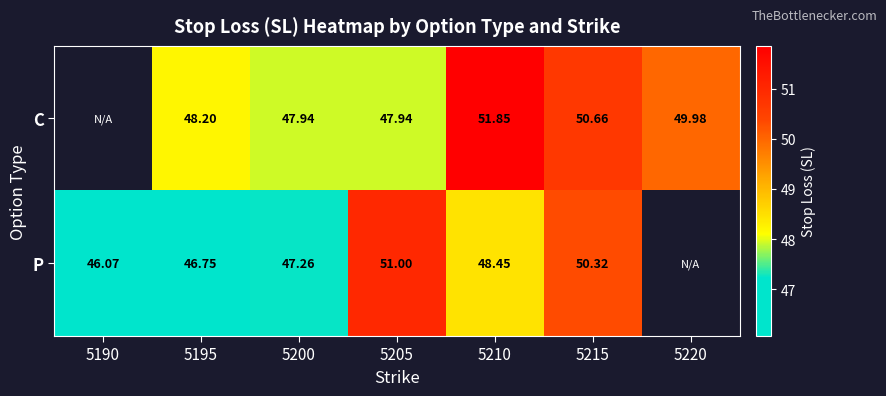

What is the difference between the second highest and second lowest values in the C series?

2.7